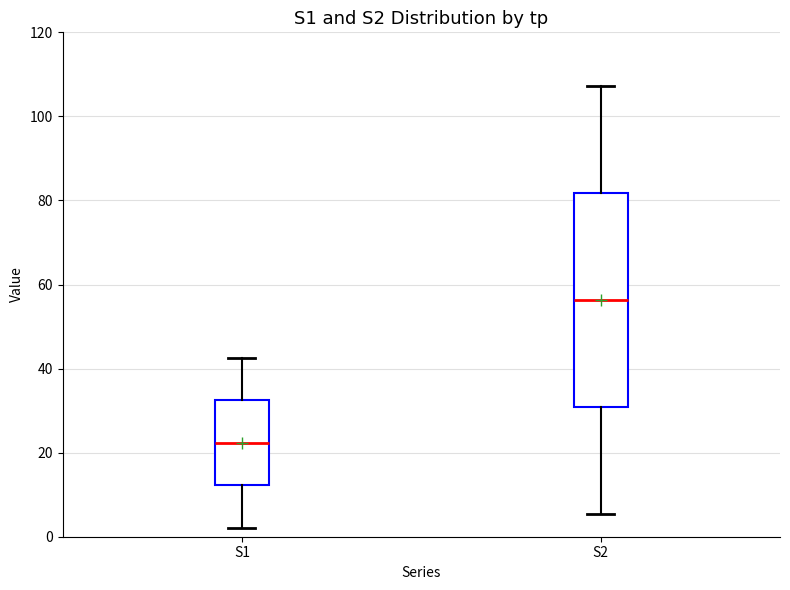

Where is the lower edge of the box for S1 on the y-axis? The values are not printed on the chart, so give them approximately, as read against the axis.

12